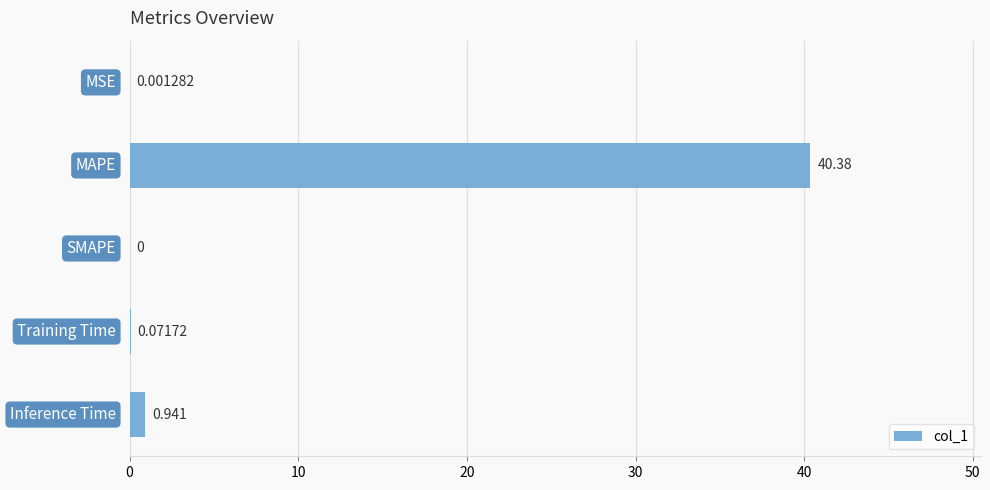

Are the bars grouped side by side (vs. stacked)?

No